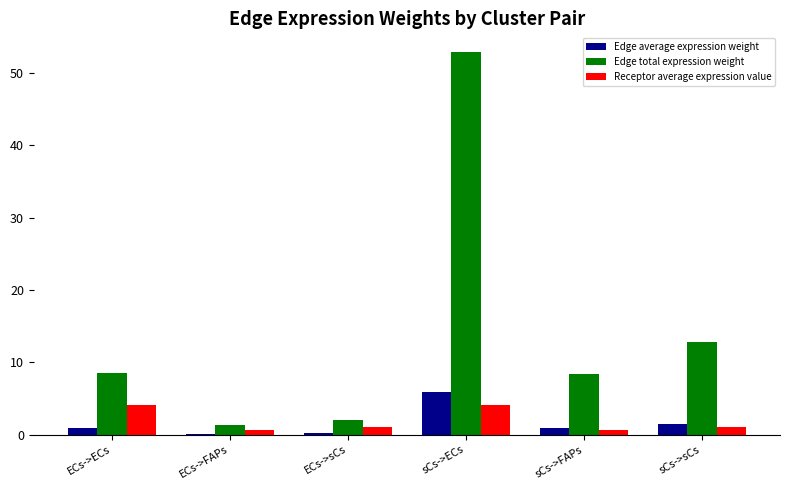

Which series changed the most between ECs->ECs and sCs->ECs?

Edge total expression weight